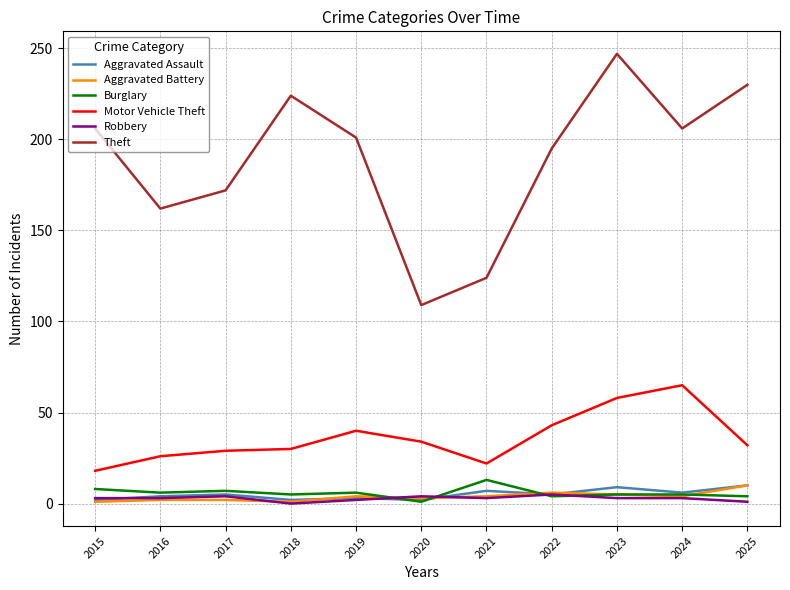

What is the difference between the Burglary values at 2025 and 2024?

1